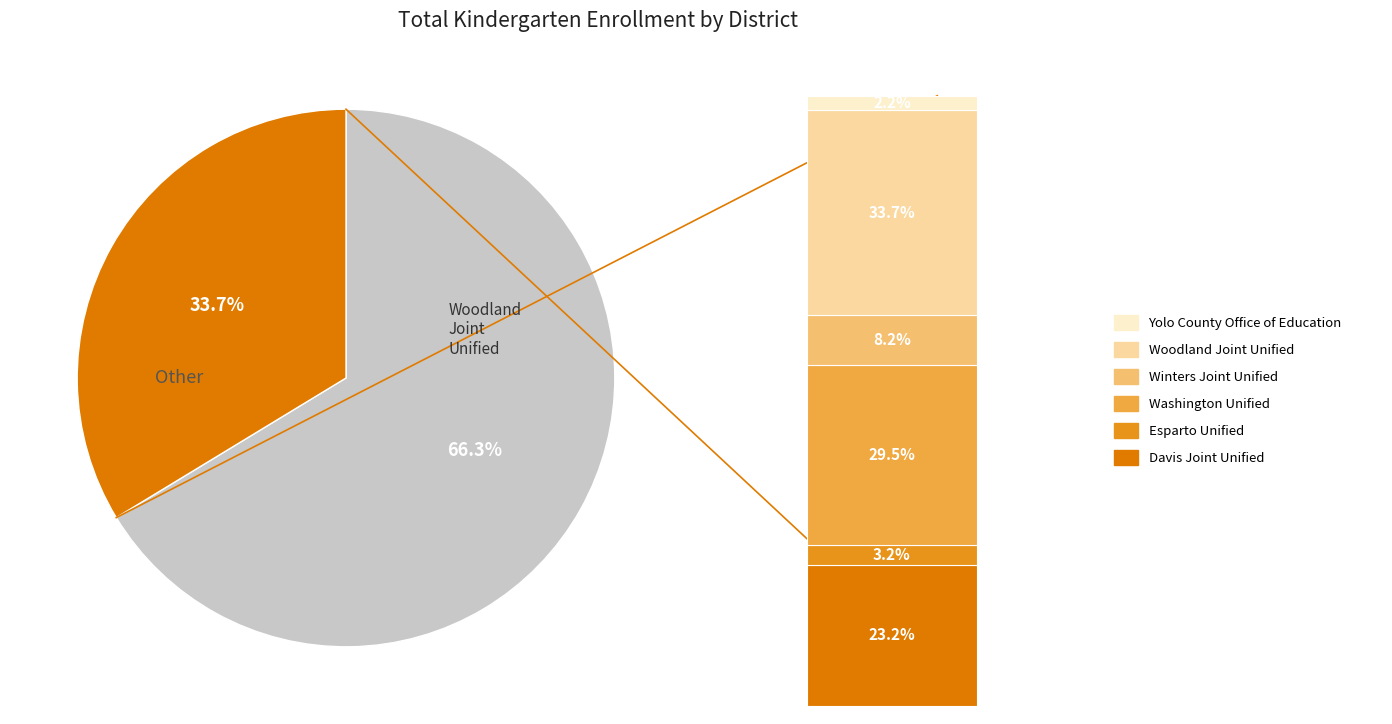

To the nearest percent, what is the difference between the Winters Joint Unified and Woodland Joint Unified slice percentages?

25%